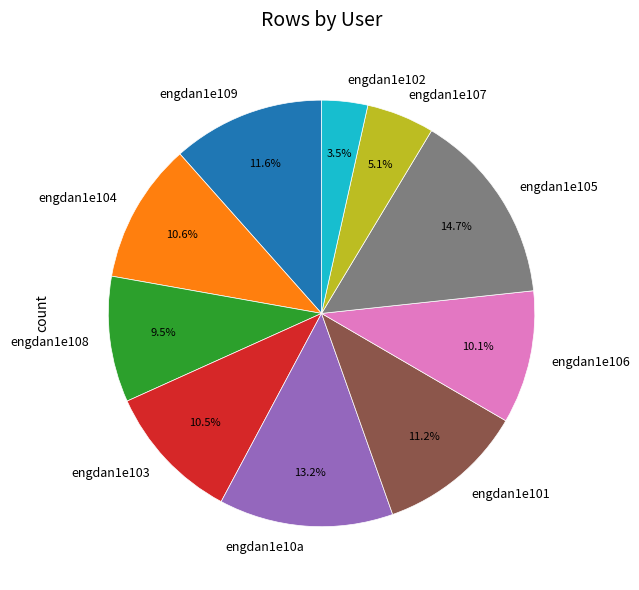

True or false: engdan1e101 accounts for 1% of the total.

False